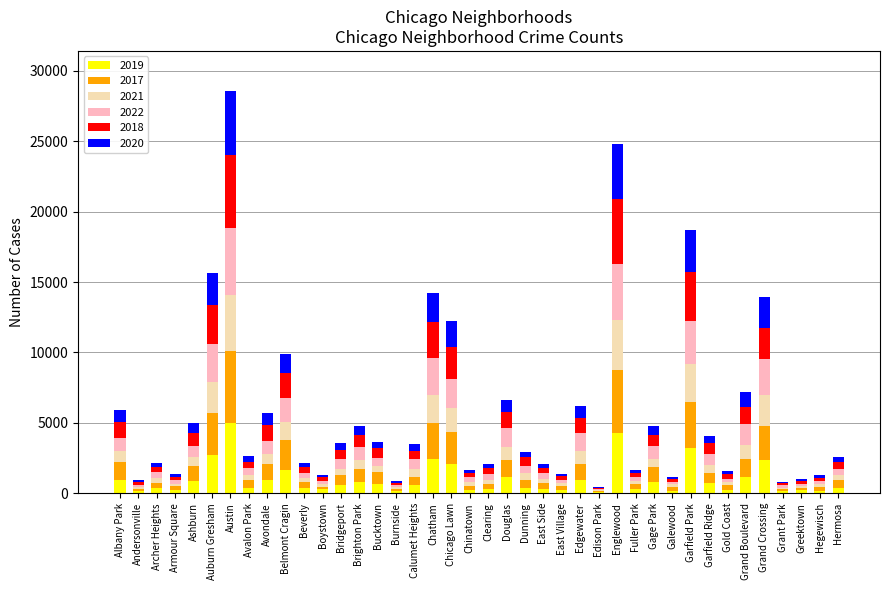

Is it true that 2019 equals 4309 at Englewood?

True